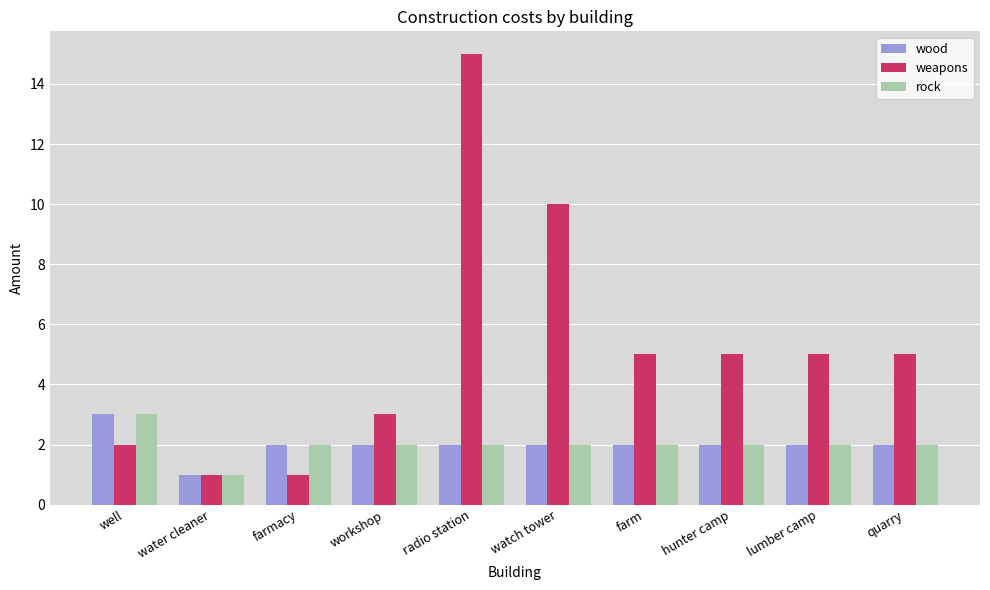

What position from the left is watch tower?

6